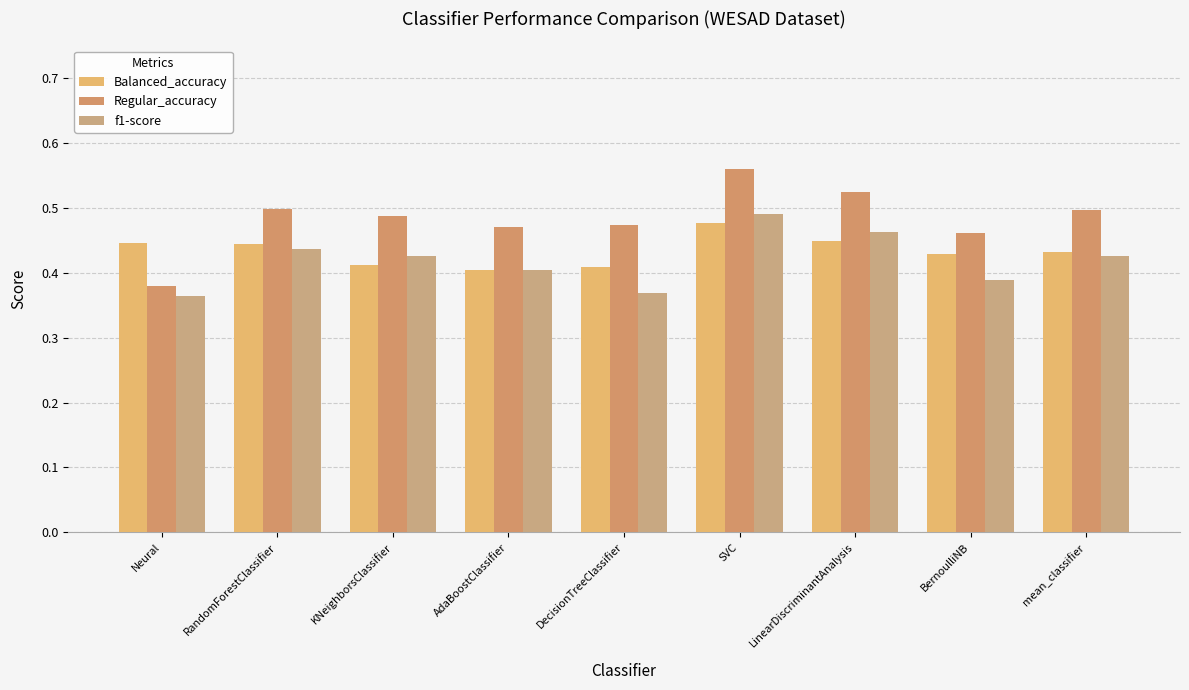

Reading right to left, what are all the values shown in this chart?

Balanced_accuracy: 0.4	0.4	0.4	0.5	0.4	0.4	0.4	0.4	0.4
Regular_accuracy: 0.5	0.5	0.5	0.6	0.5	0.5	0.5	0.5	0.4
f1-score: 0.4	0.4	0.5	0.5	0.4	0.4	0.4	0.4	0.4